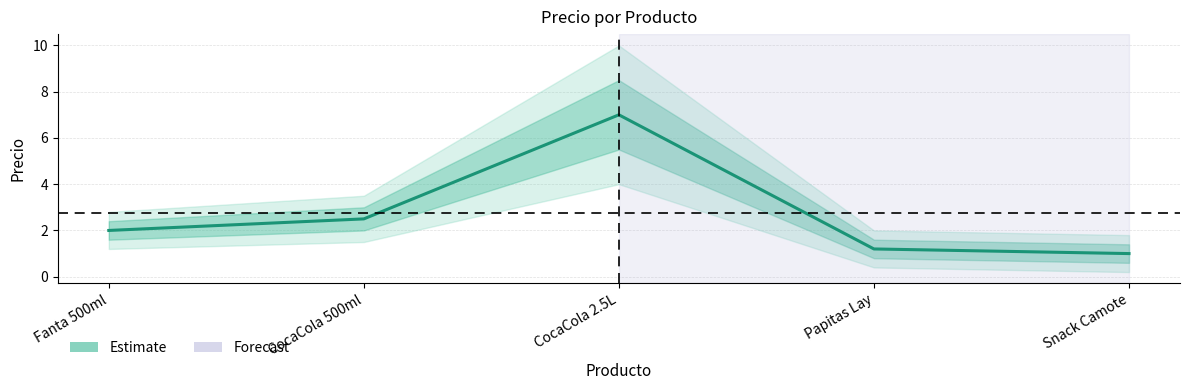

What position from the right is CocaCola 500ml?

4